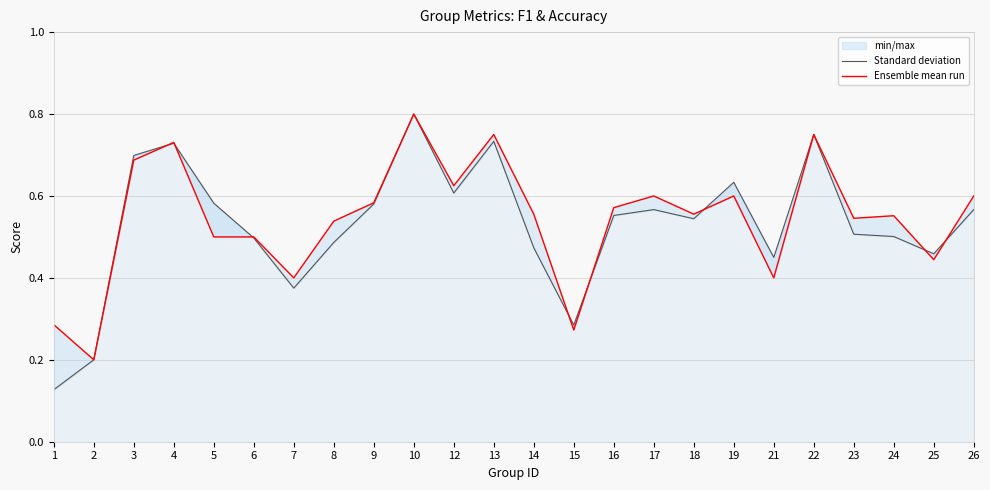

What is the total value across all series at 16?

1.1